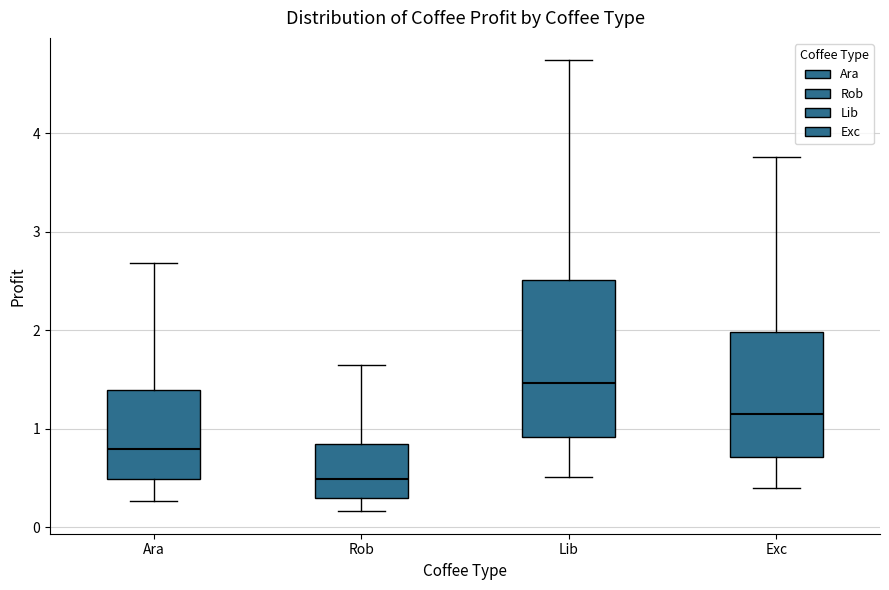

Which box's median line is the highest?

Lib